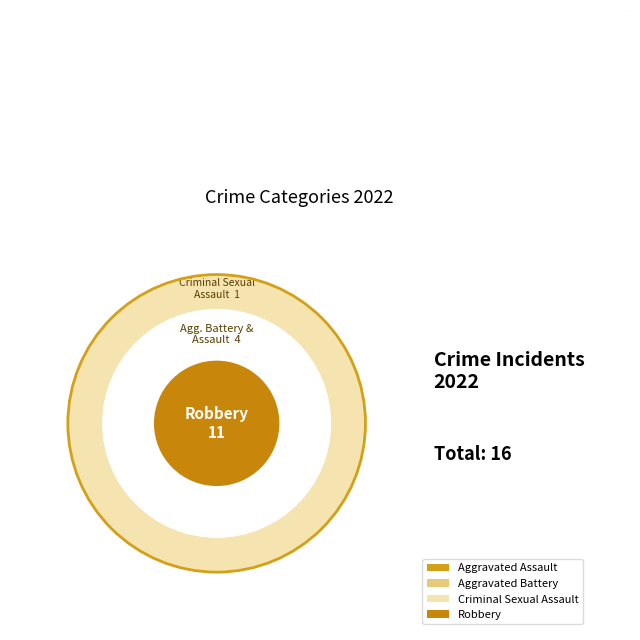

Which category has the smallest portion of the pie?

Criminal Sexual Assault